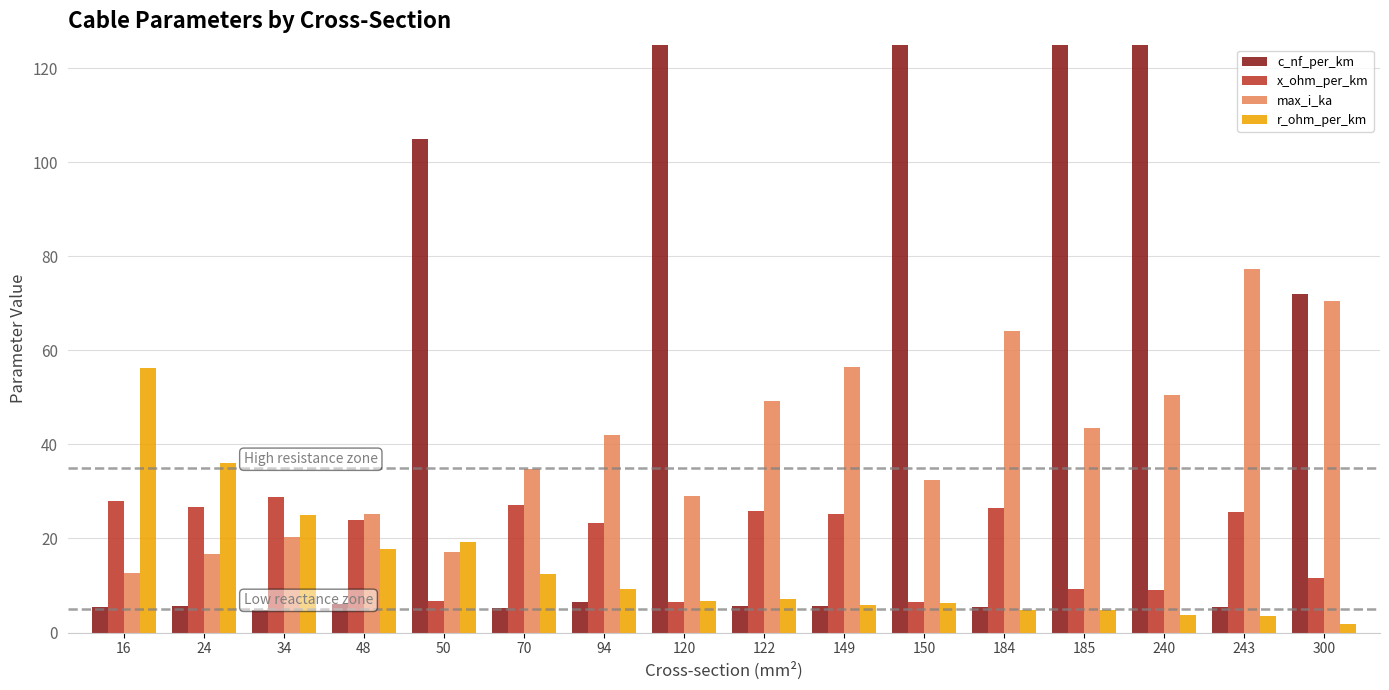

How many distinct data groups are displayed?

4